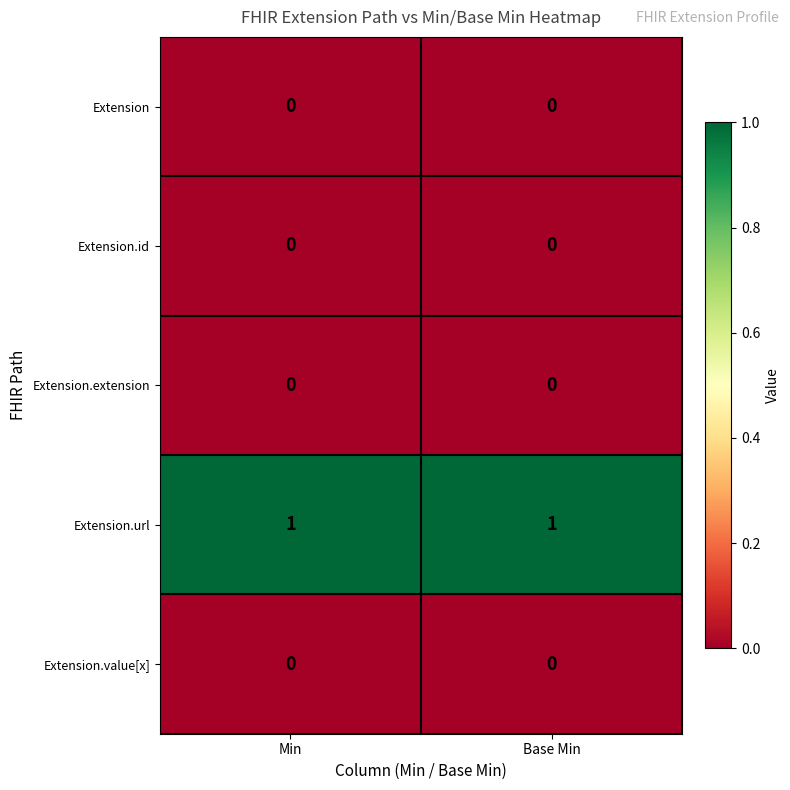

Is the value of Extension.url at Min greater than the value of Extension.value[x] at Min?

Yes